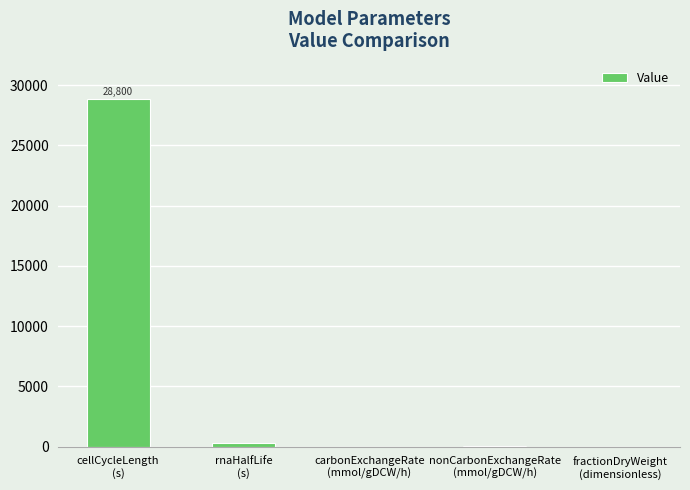

How many series are shown in this chart?

1